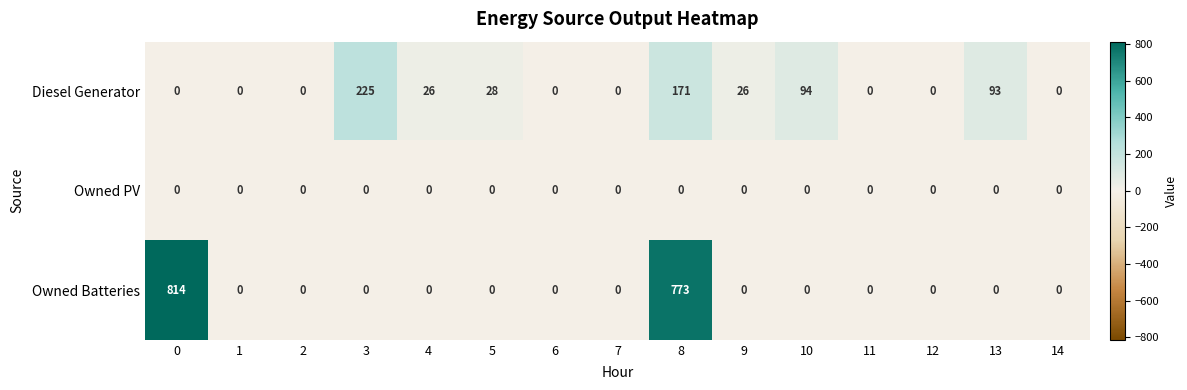

Rank the series by their average value, from highest to lowest.

Owned Batteries, Diesel Generator, Owned PV